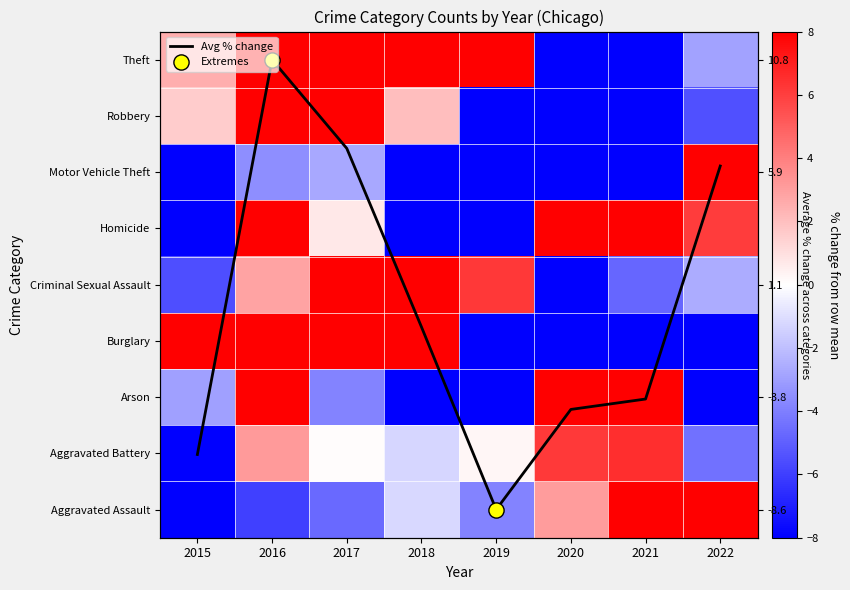

What is the difference between the Motor Vehicle Theft values at 2015 and 2019?

9.3